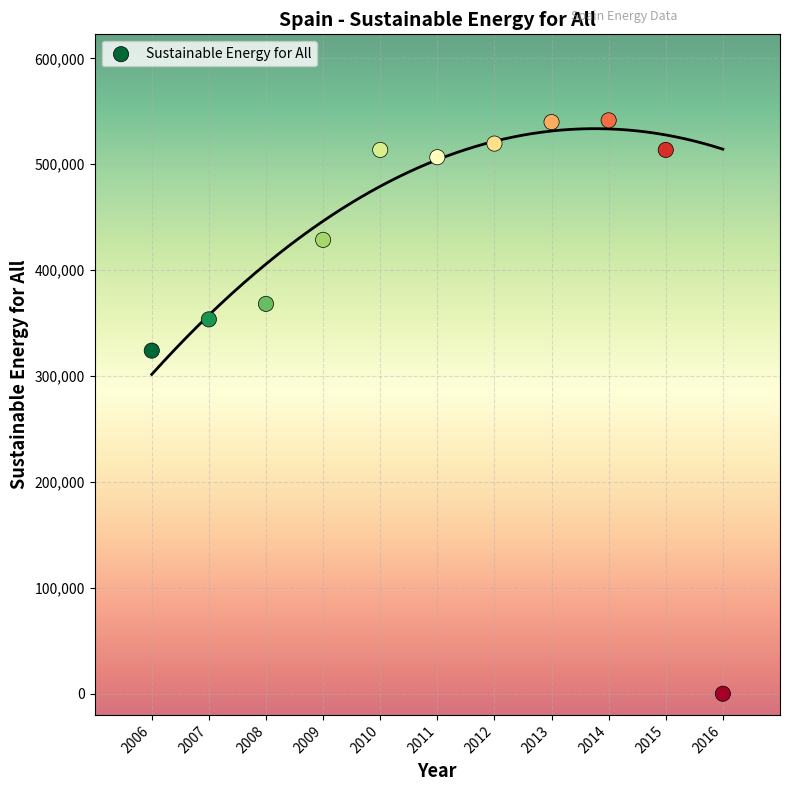

What Y value in the scatter plot is closest to 270743?

324023.2